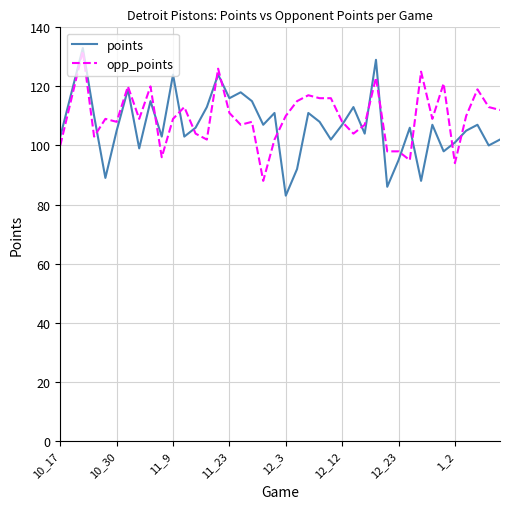

What is the greatest value displayed?

133